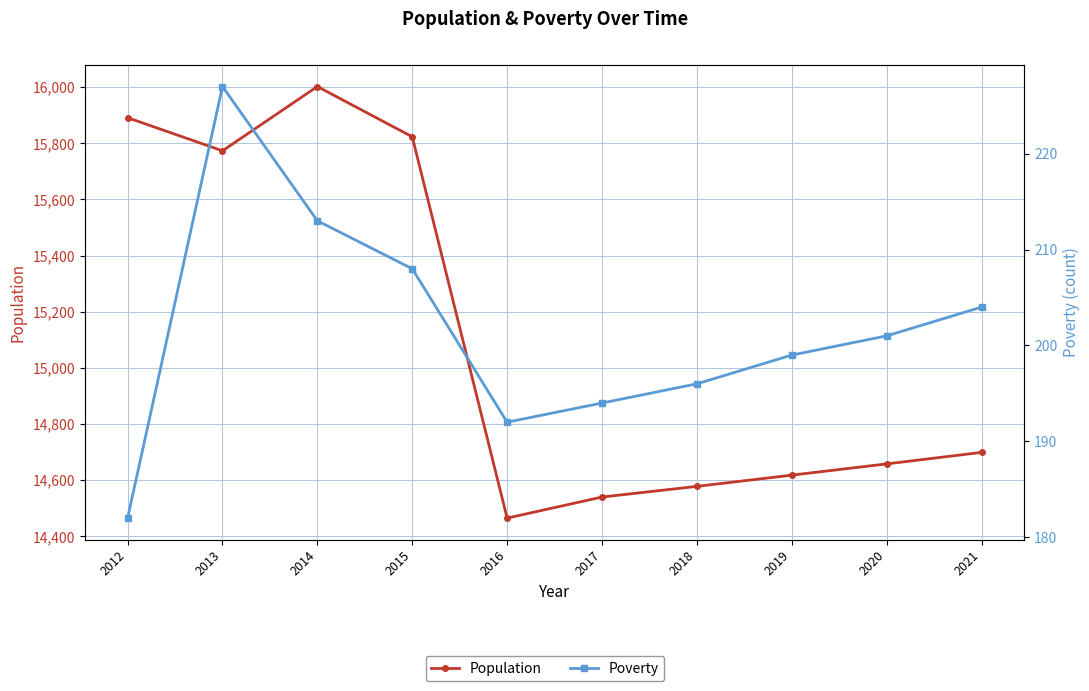

Which series changed the most between 2017 and 2020?

Population